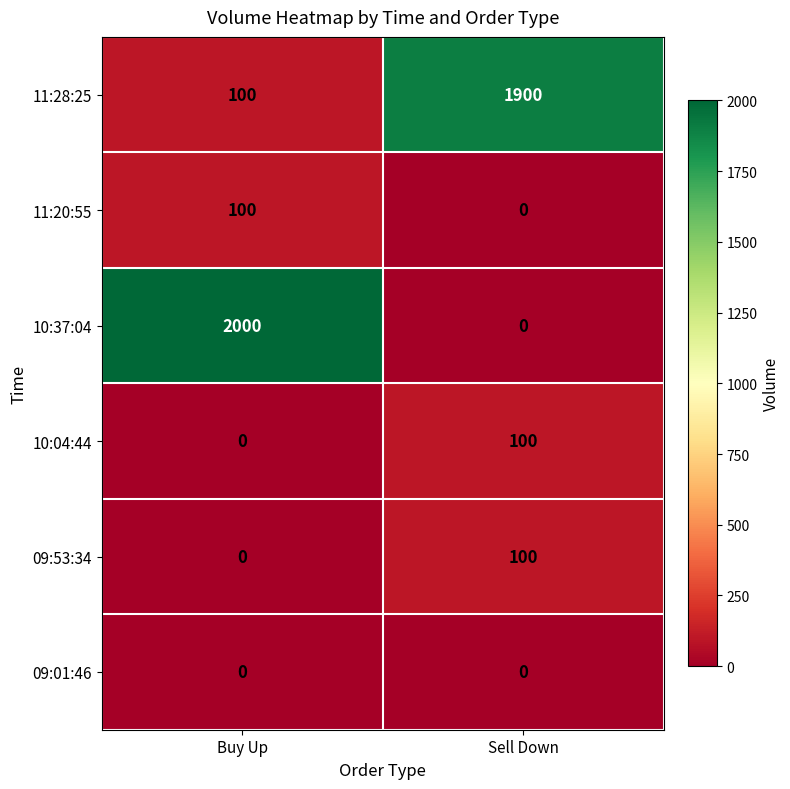

At how many categories does at least one series exceed 685?

2